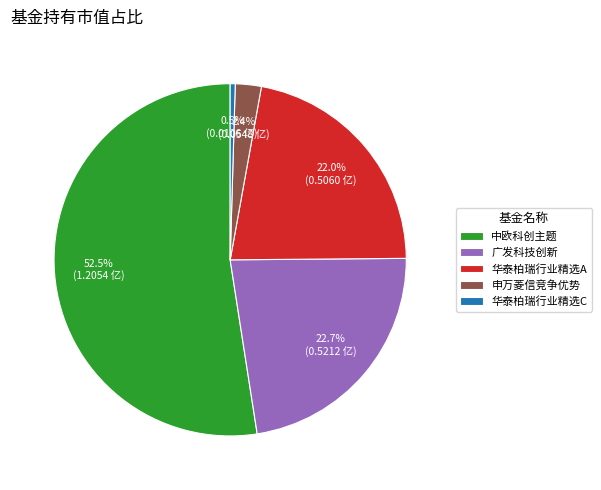

What portion of the pie excludes 申万菱信竞争优势?

97.6%